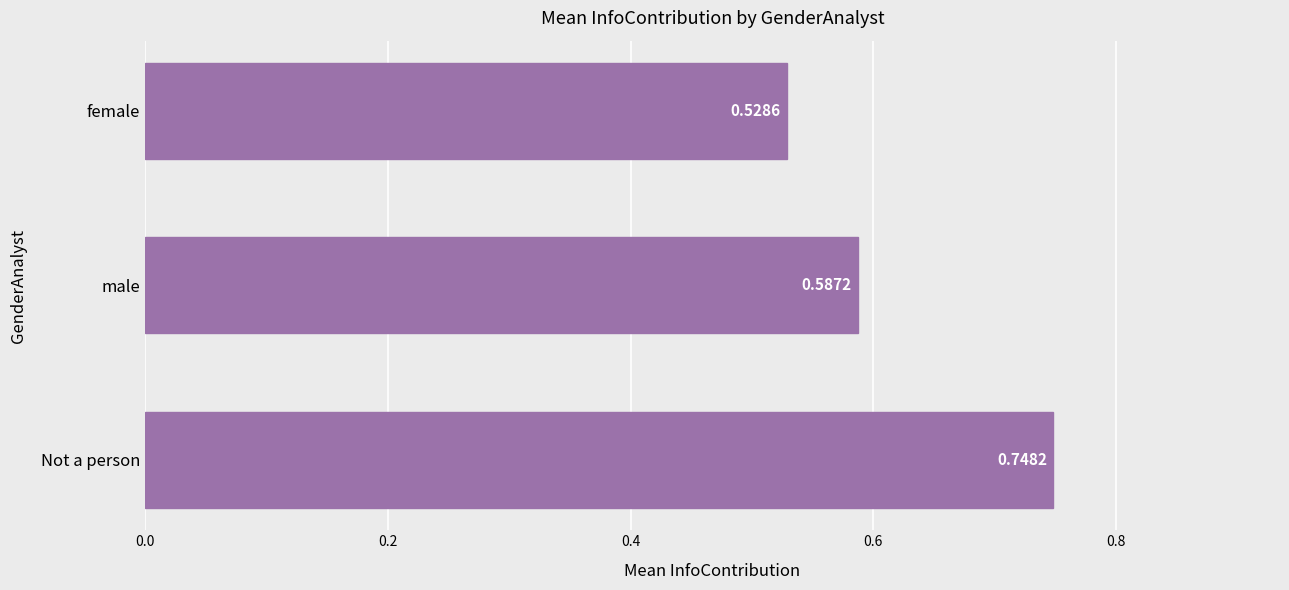

Which category has the lowest value across all series?

female